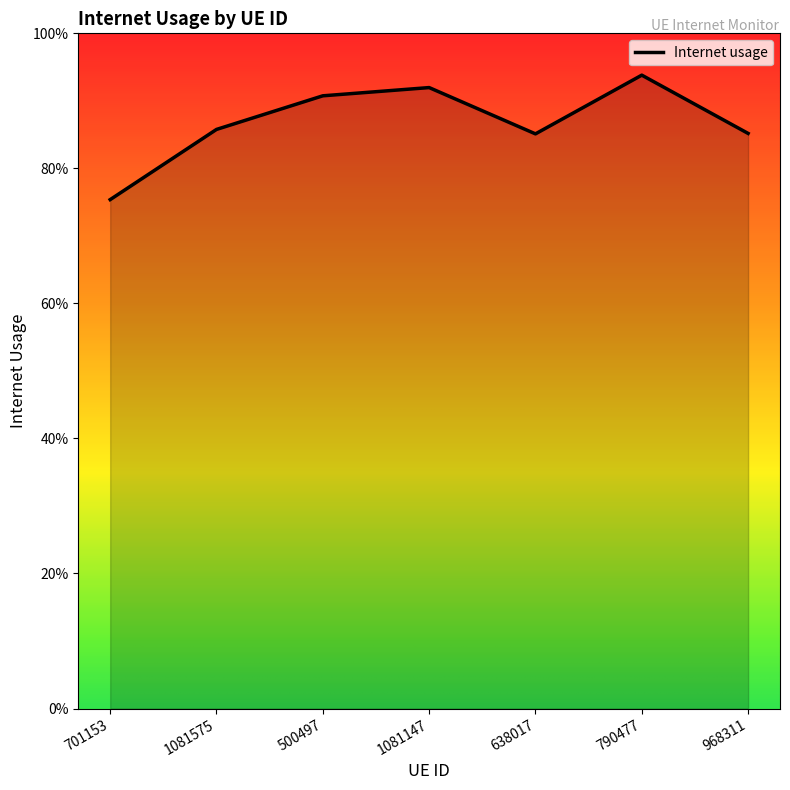

Does the chart display data point markers on the line(s)?

No